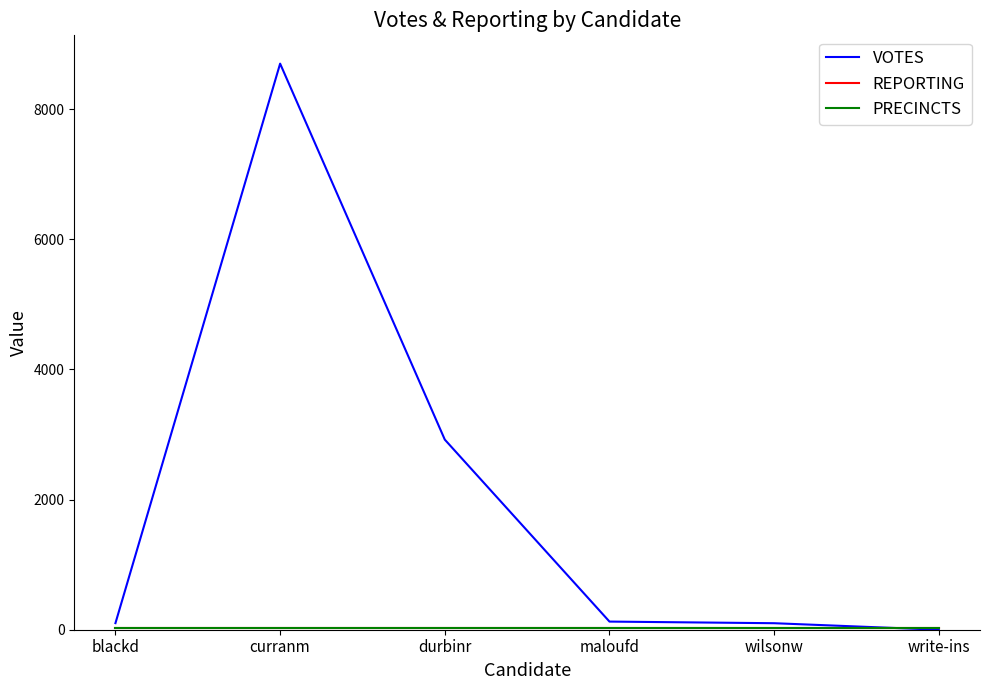

Does the chart display data point markers on the line(s)?

No